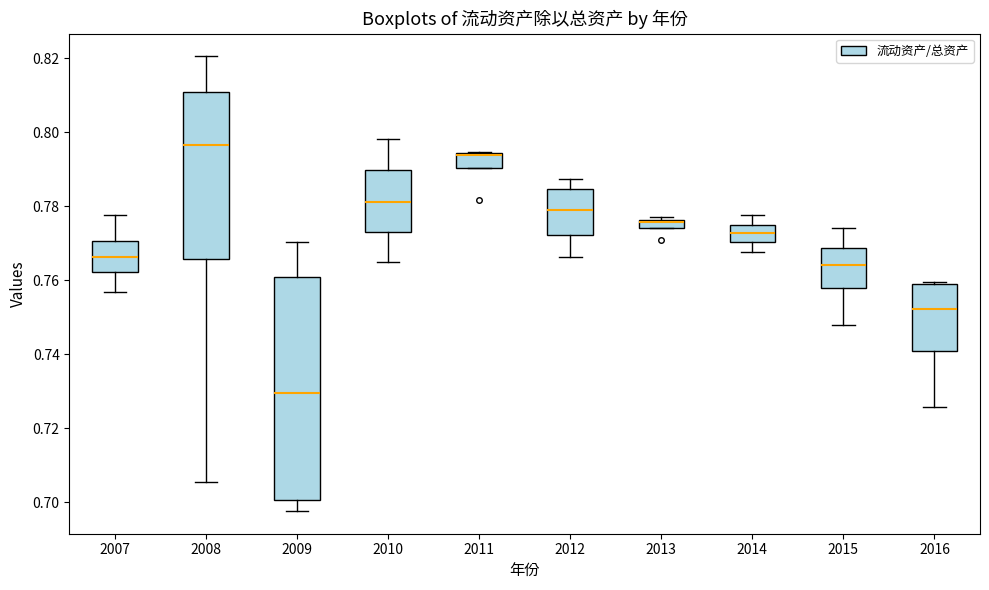

Which box is the tallest, from its lower edge to its upper edge?

2009